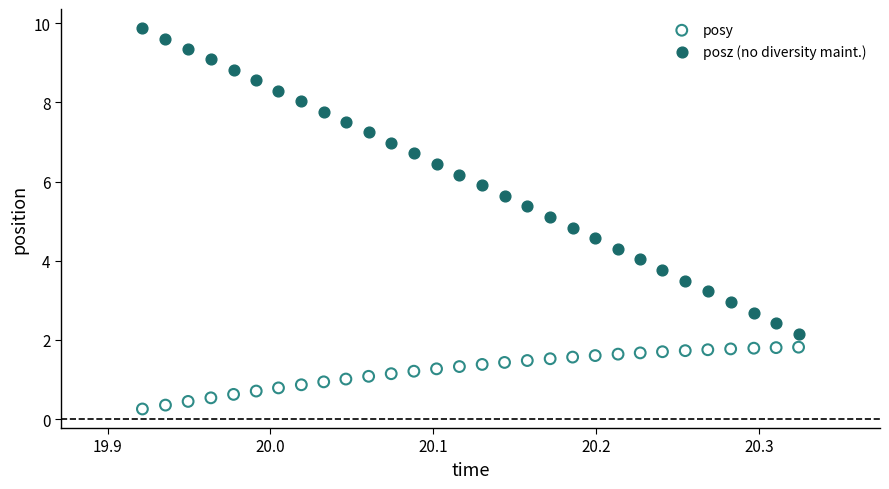

Across all data points, what is the range of Y values (max minus min)?

9.6